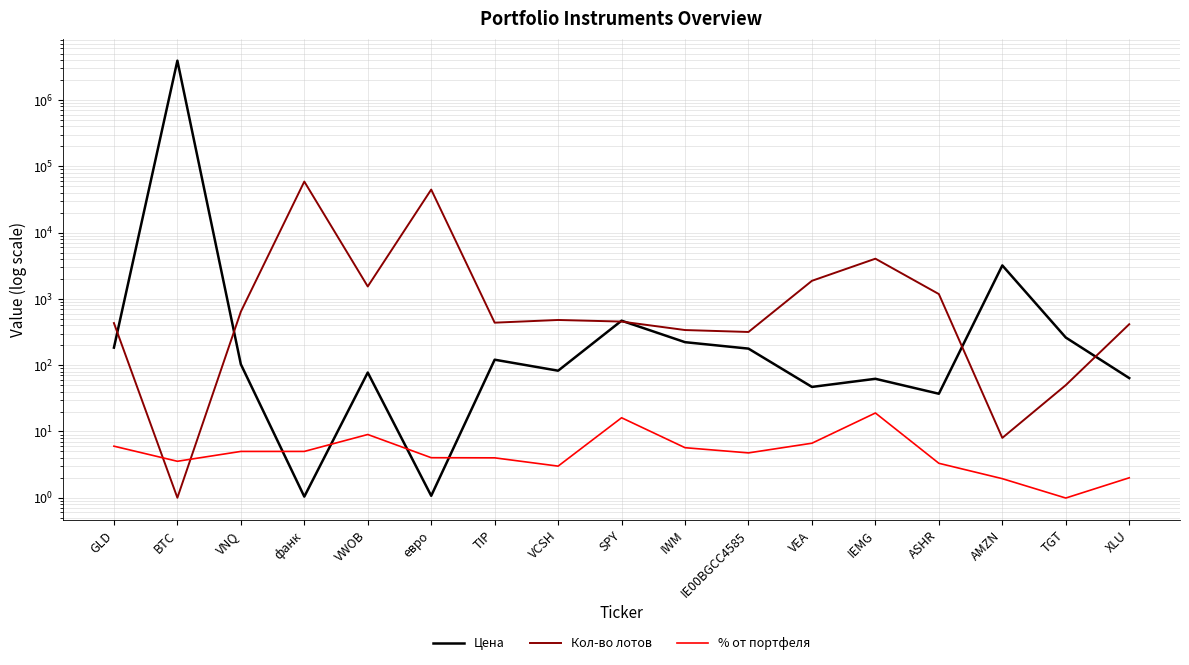

In % от портфеля, how many points are lower than both neighbors (excluding endpoints)?

4